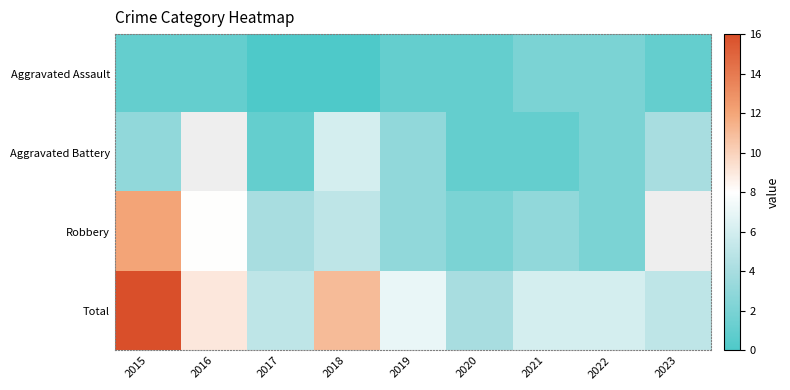

What is the highest value of the Aggravated Assault series?

2.0